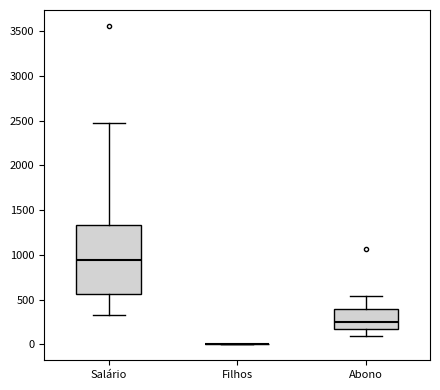

Reading left to right, transcribe this box plot: for each box, give where its median line is, the range the box spans, and where its two whiskers end, as read against the y-axis. The values are not printed on the chart, so give them approximately, as read against the axis.

Salário: median 950, box 550 to 1350, whiskers 350 to 2500
Filhos: box collapsed to a line at 0, whiskers 0 to 0
Abono: median 250, box 150 to 400, whiskers 100 to 550